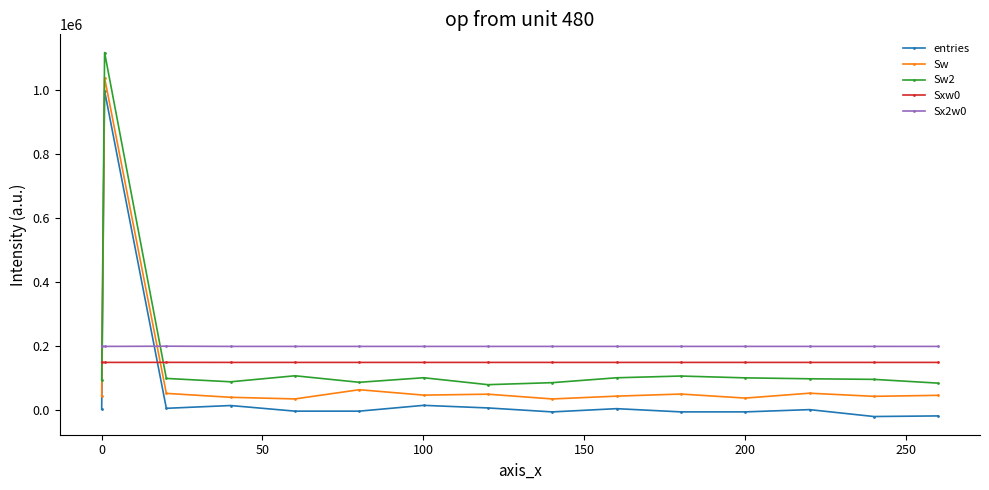

What is the difference between the maximum and minimum values in the entries series?

1017690.1